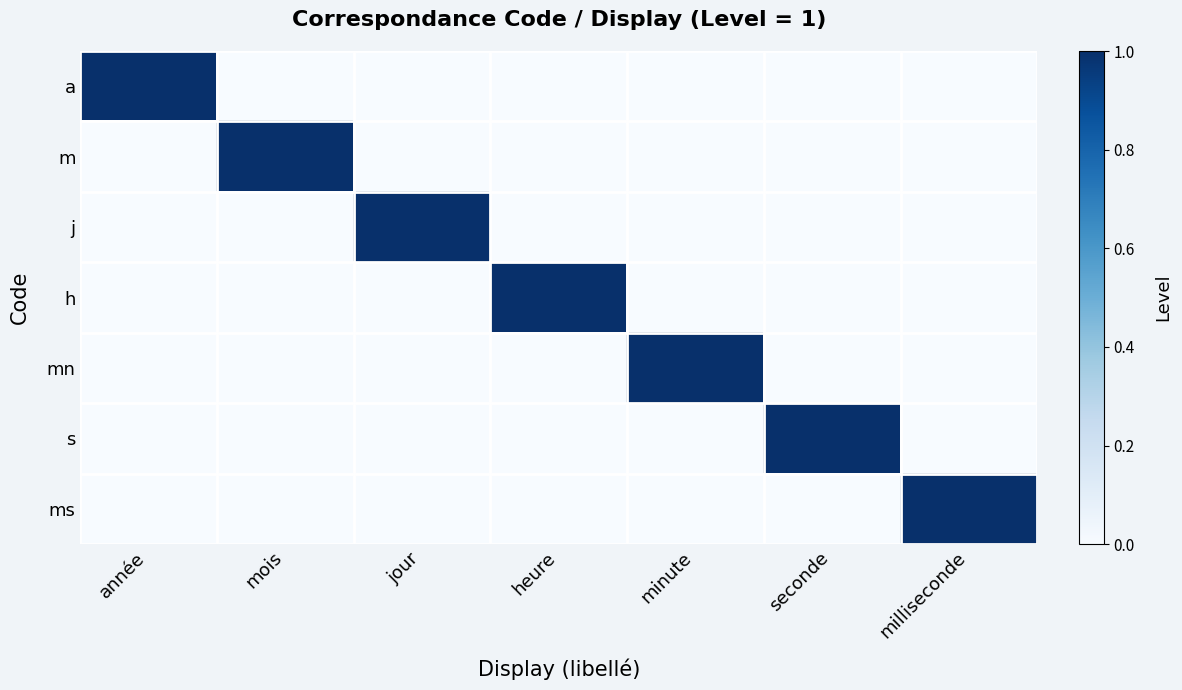

Reading left to right, transcribe all the data shown in this chart.

a: année=1	mois=0	jour=0	heure=0	minute=0	seconde=0	milliseconde=0
m: année=0	mois=1	jour=0	heure=0	minute=0	seconde=0	milliseconde=0
j: année=0	mois=0	jour=1	heure=0	minute=0	seconde=0	milliseconde=0
h: année=0	mois=0	jour=0	heure=1	minute=0	seconde=0	milliseconde=0
mn: année=0	mois=0	jour=0	heure=0	minute=1	seconde=0	milliseconde=0
s: année=0	mois=0	jour=0	heure=0	minute=0	seconde=1	milliseconde=0
ms: année=0	mois=0	jour=0	heure=0	minute=0	seconde=0	milliseconde=1